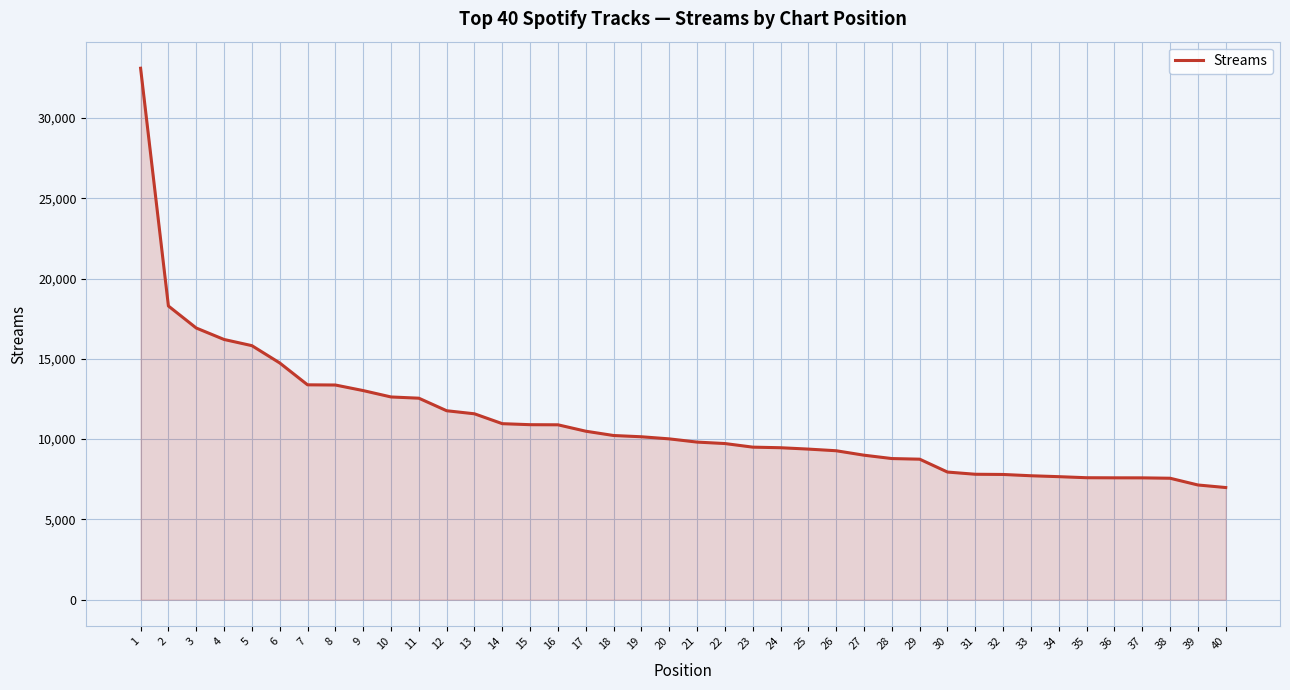

Which category has the highest value across all series?

1